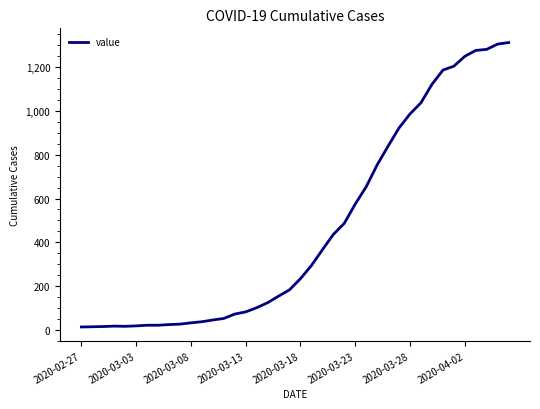

What is the maximum value shown in the chart?

1313